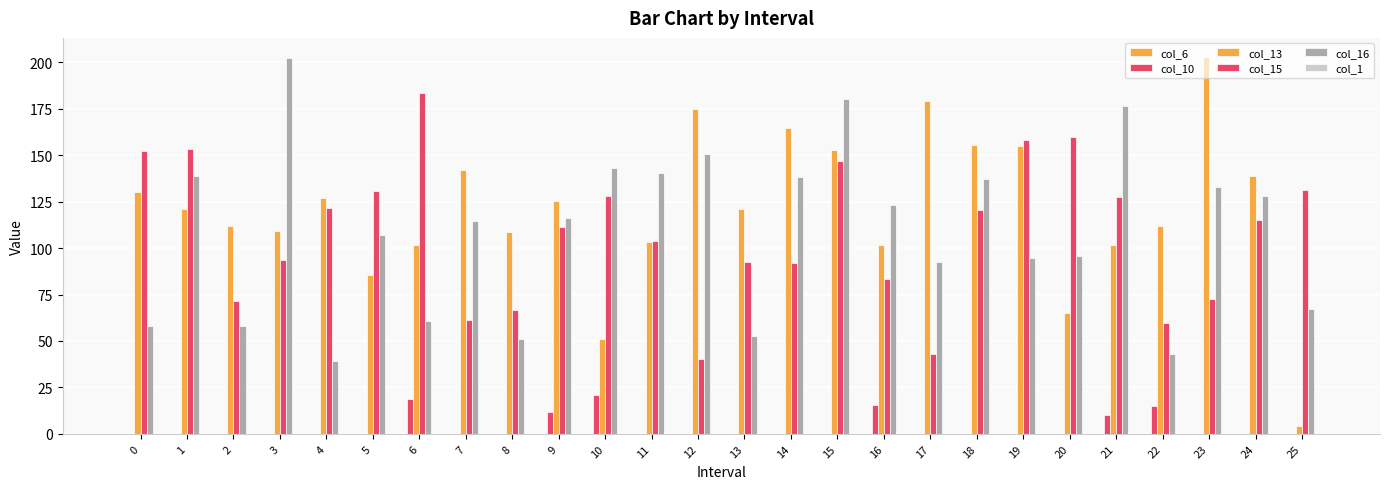

What is the total value across all series at 2?

242.0